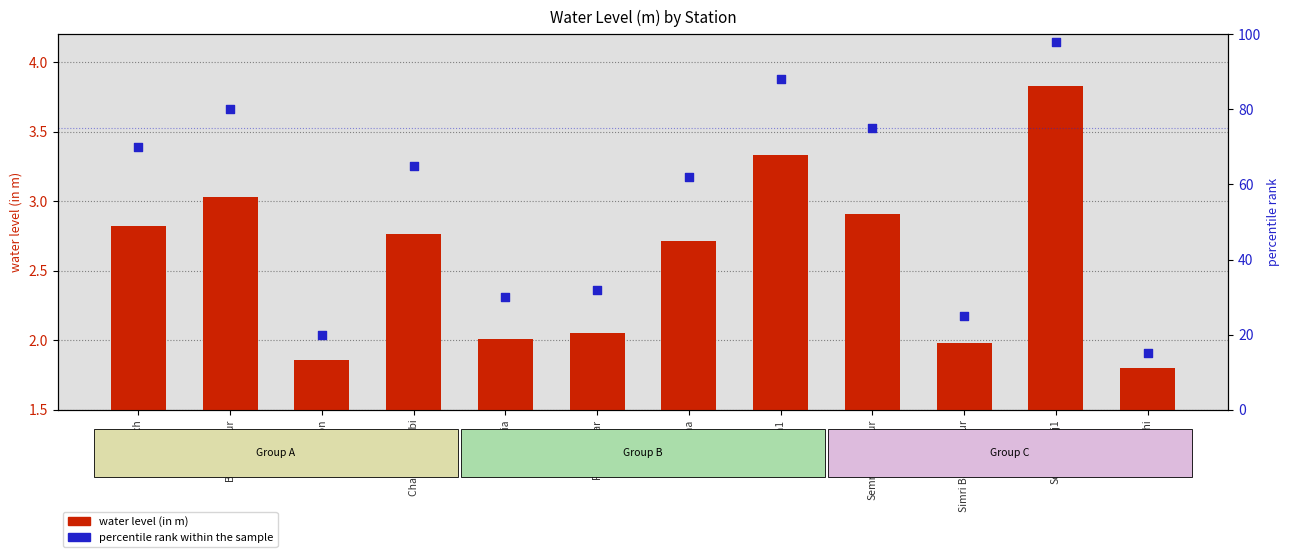

Which series reaches the maximum Y coordinate?

percentile rank within the sample